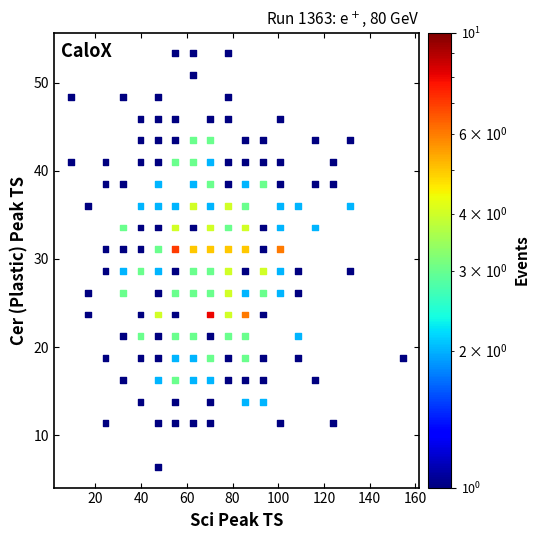

What is the range of X values (max minus min)?

145.4